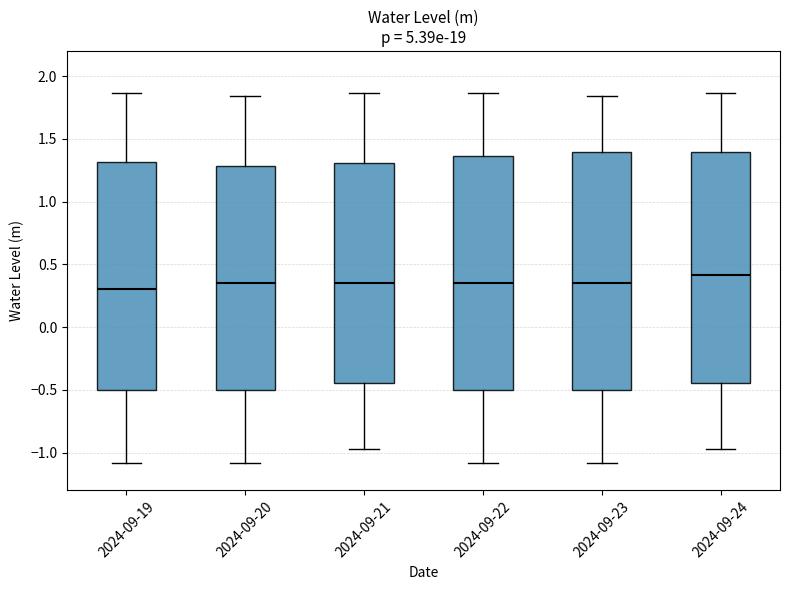

Reading left to right, read every box against the y-axis: the position of its median line, the range the box covers, and the ends of its whiskers. The values are not printed on the chart, so give them approximately, as read against the axis.

2024-09-19: median 0.30, box -0.50 to 1.30, whiskers -1.10 to 1.85
2024-09-20: median 0.35, box -0.50 to 1.30, whiskers -1.10 to 1.85
2024-09-21: median 0.35, box -0.45 to 1.30, whiskers -0.95 to 1.85
2024-09-22: median 0.35, box -0.50 to 1.35, whiskers -1.10 to 1.85
2024-09-23: median 0.35, box -0.50 to 1.40, whiskers -1.10 to 1.85
2024-09-24: median 0.40, box -0.45 to 1.40, whiskers -0.95 to 1.85